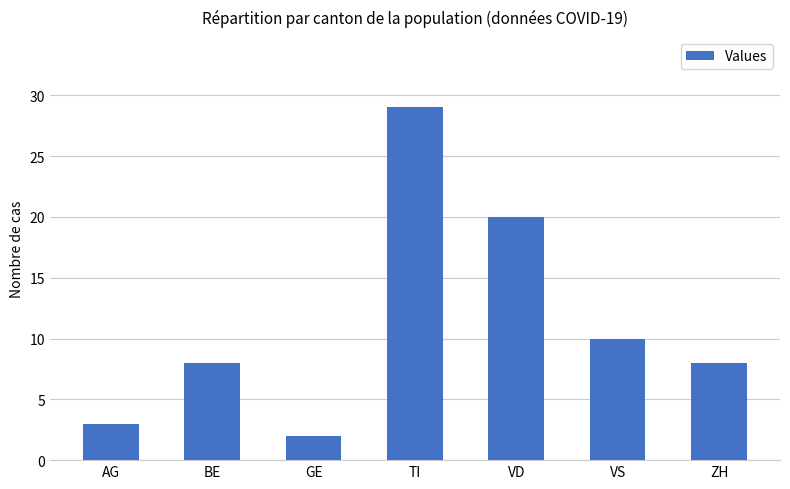

How many categories are shown in the chart?

7